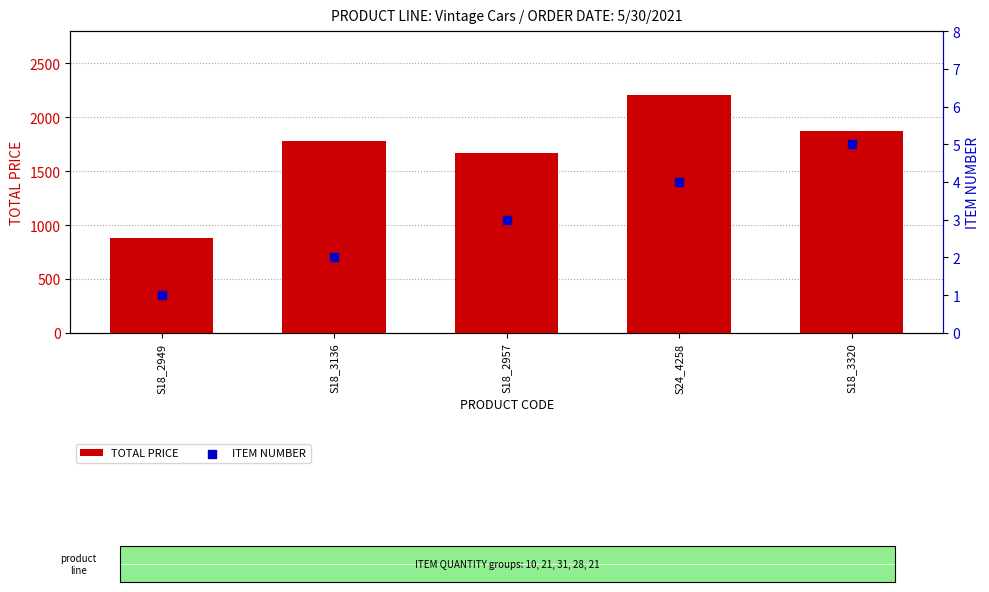

Which series has the largest total across all categories?

TOTAL PRICE